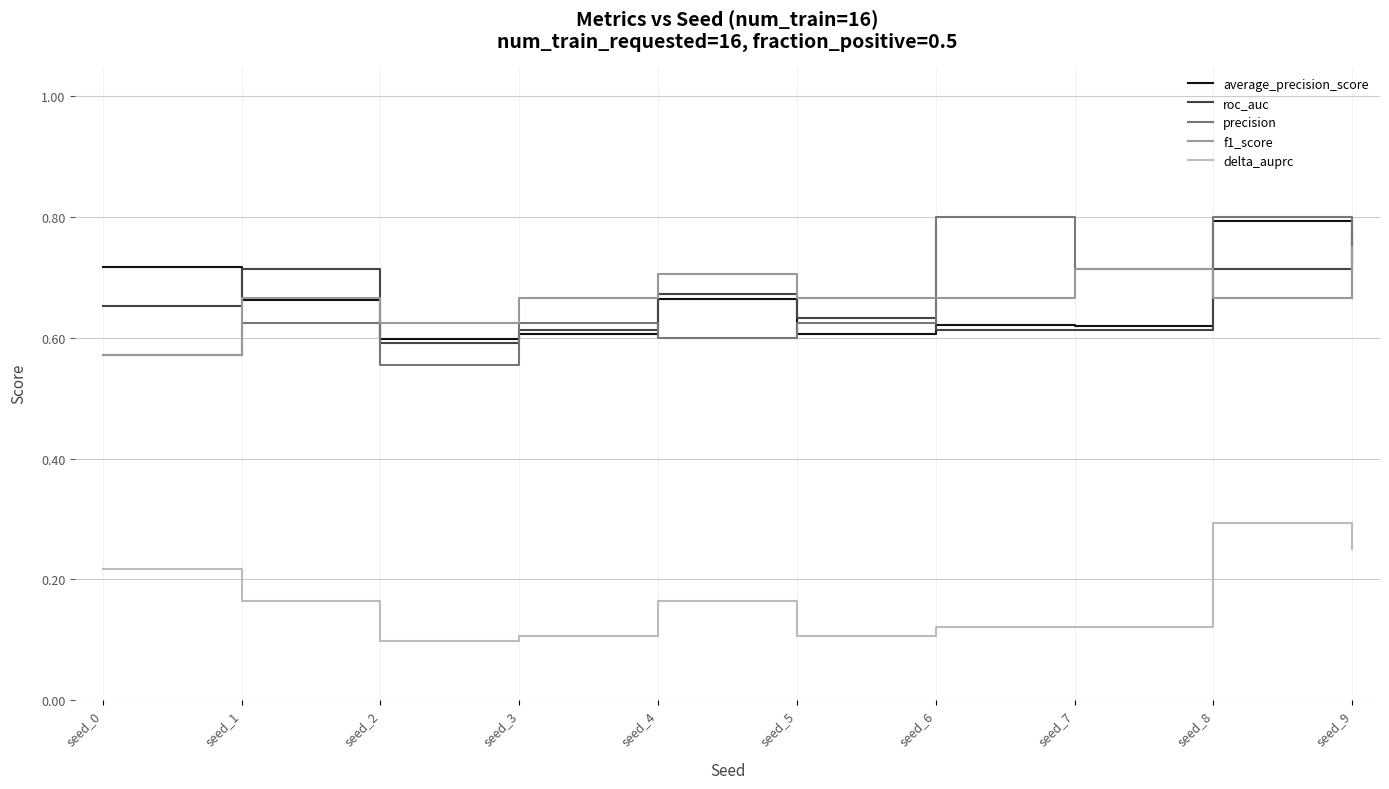

At which category is the sum across all series the highest?

seed_8